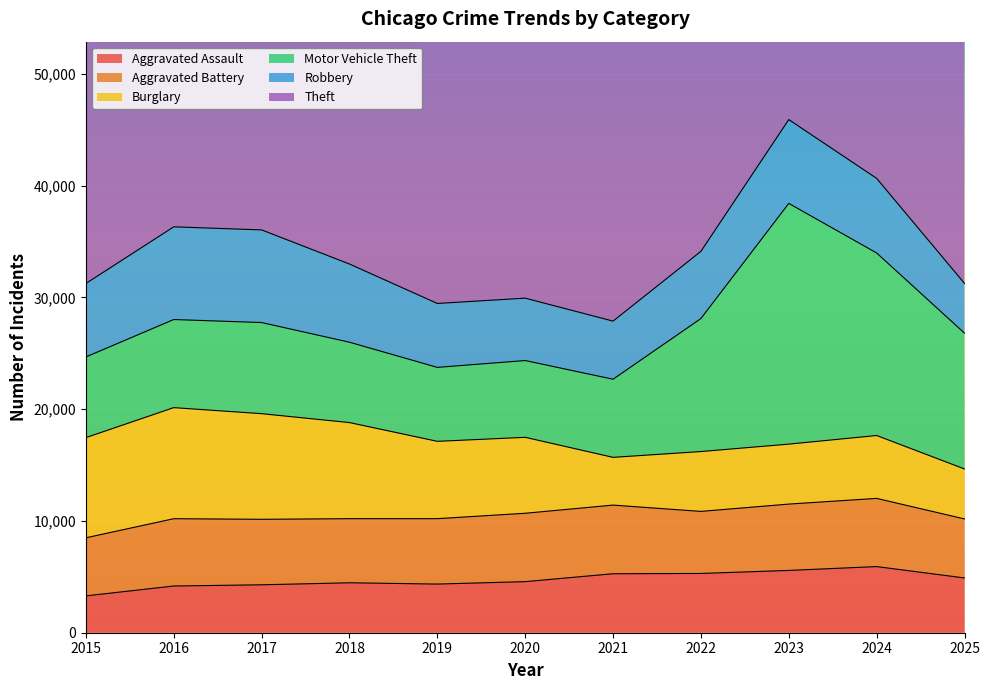

True or false: Robbery has a value of 11945 at 2023.

False